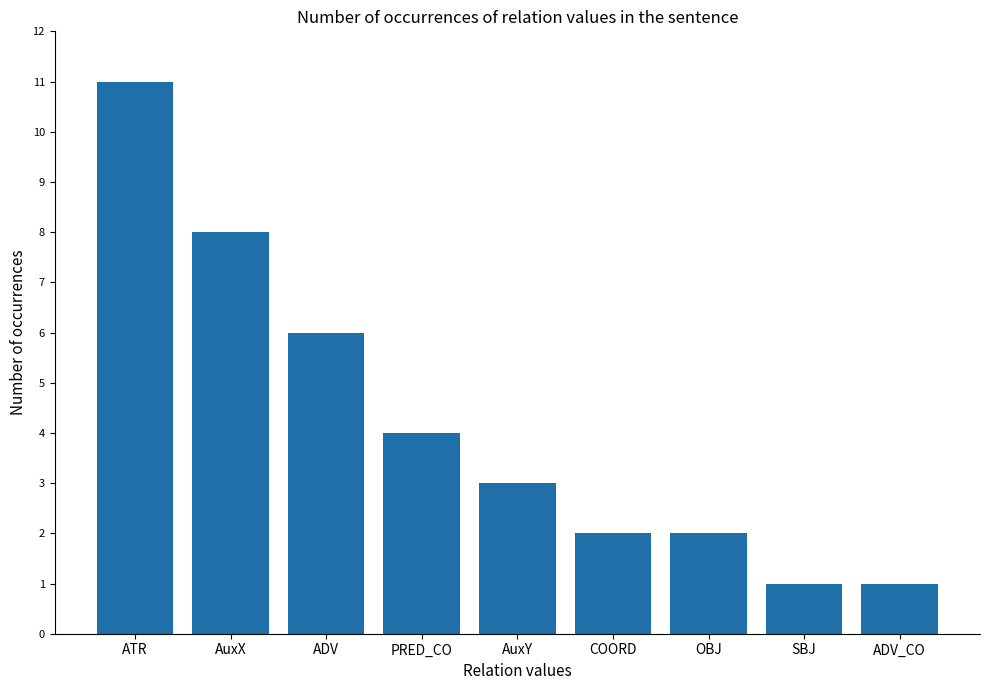

Is it true that the value at ADV is 6?

True